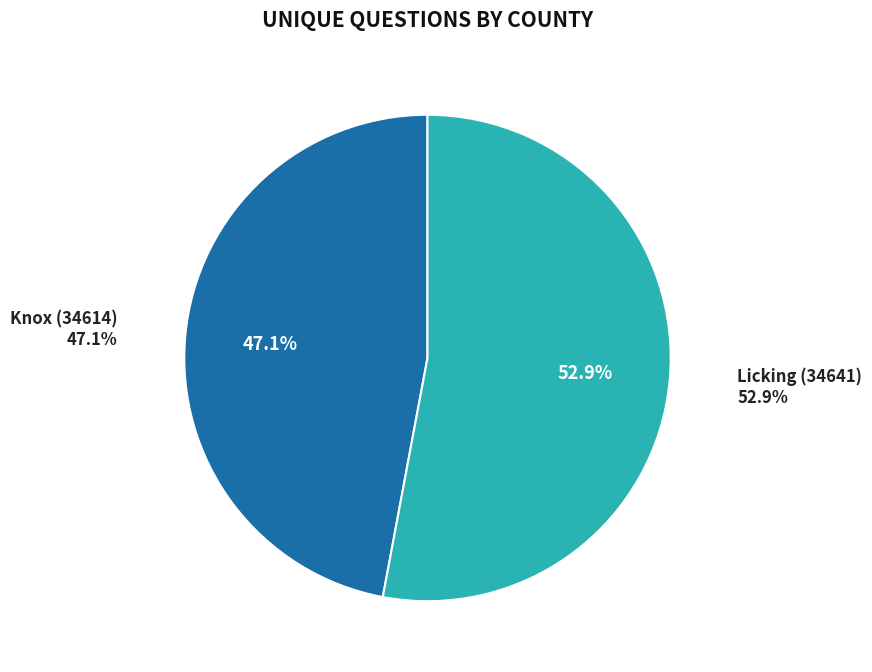

What percentage is NOT represented by Knox (34614)?

52.9%